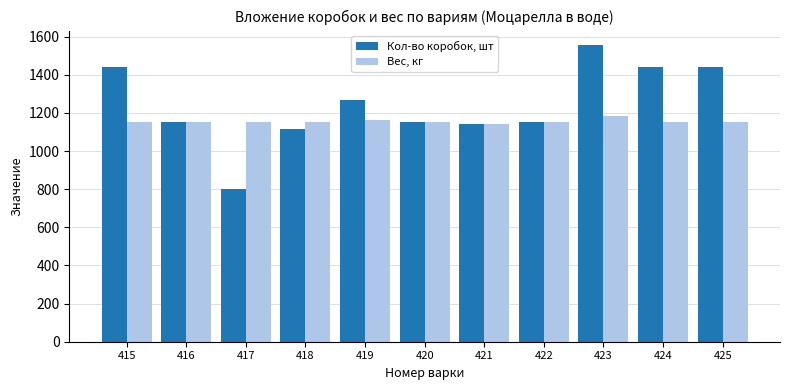

How many distinct data groups are displayed?

2